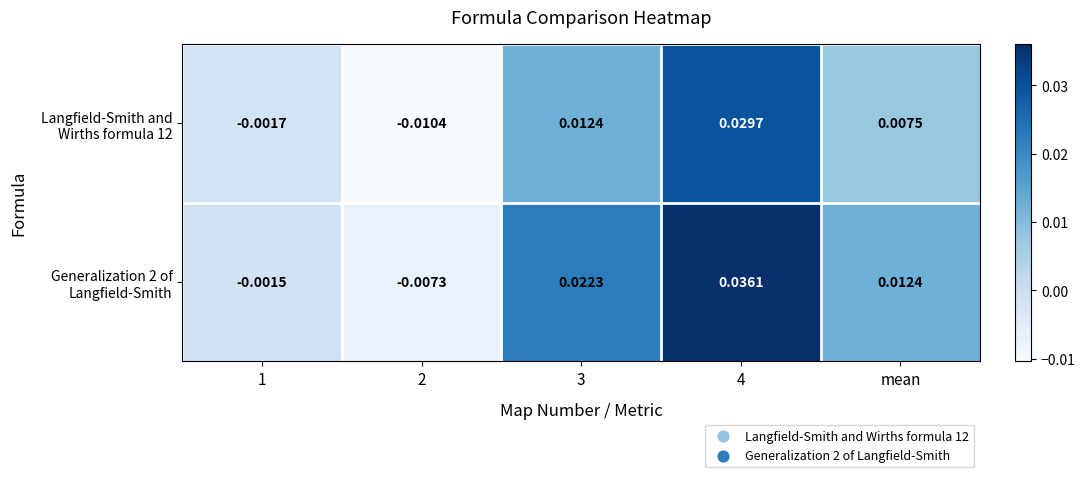

Rank the series at mean from lowest to highest value.

Langfield-Smith and Wirths formula 12, Generalization 2 of Langfield-Smith